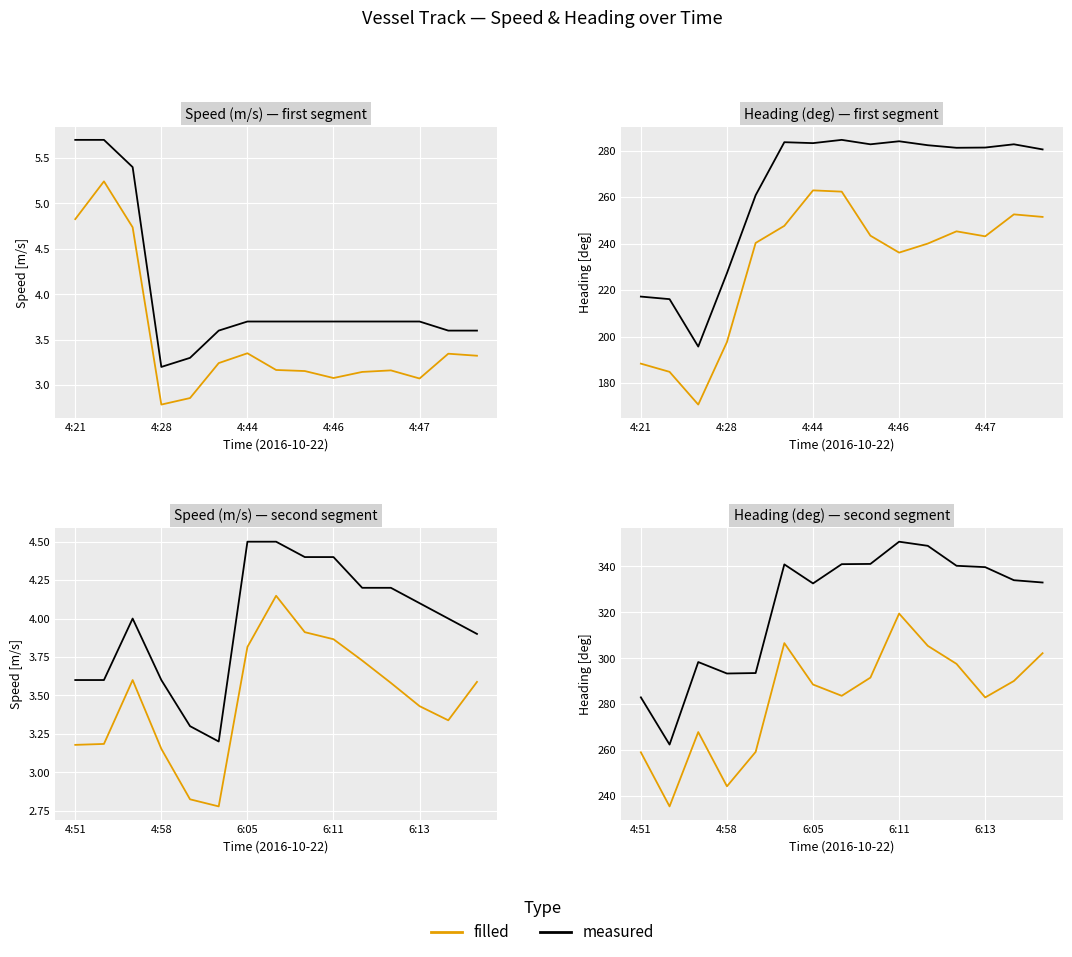

Which series has the largest range (max minus min)?

measured